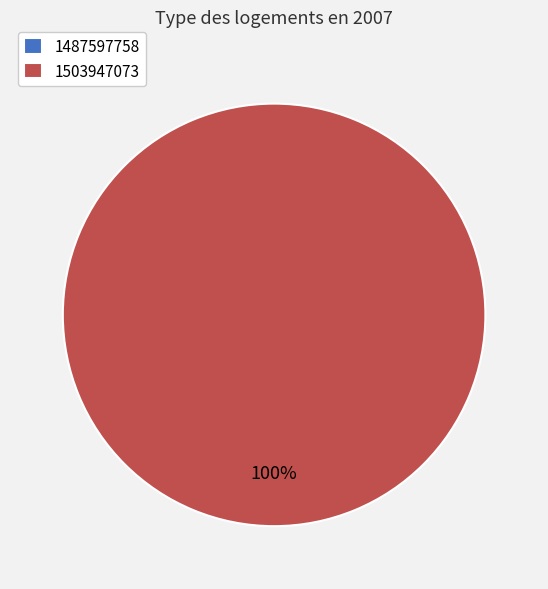

Which category has the biggest portion of the pie?

1503947073